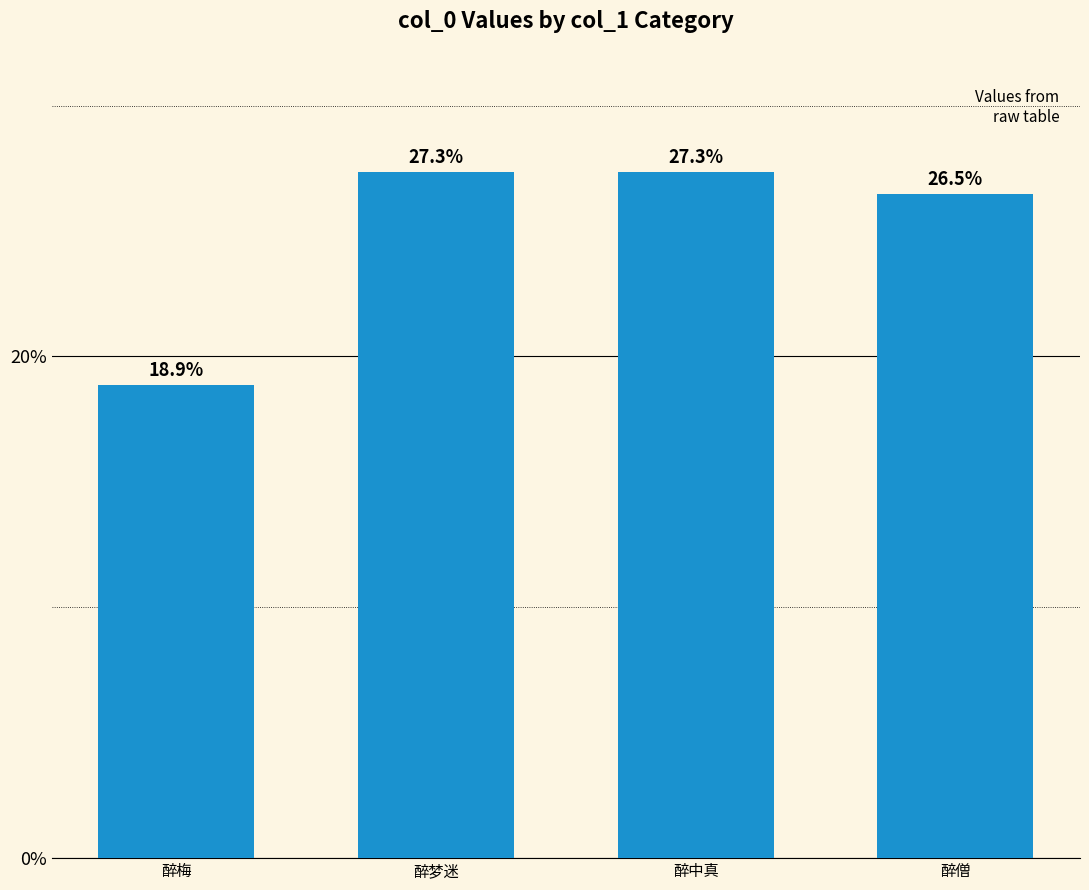

The value at 醉中真 is 967299. True or false?

True